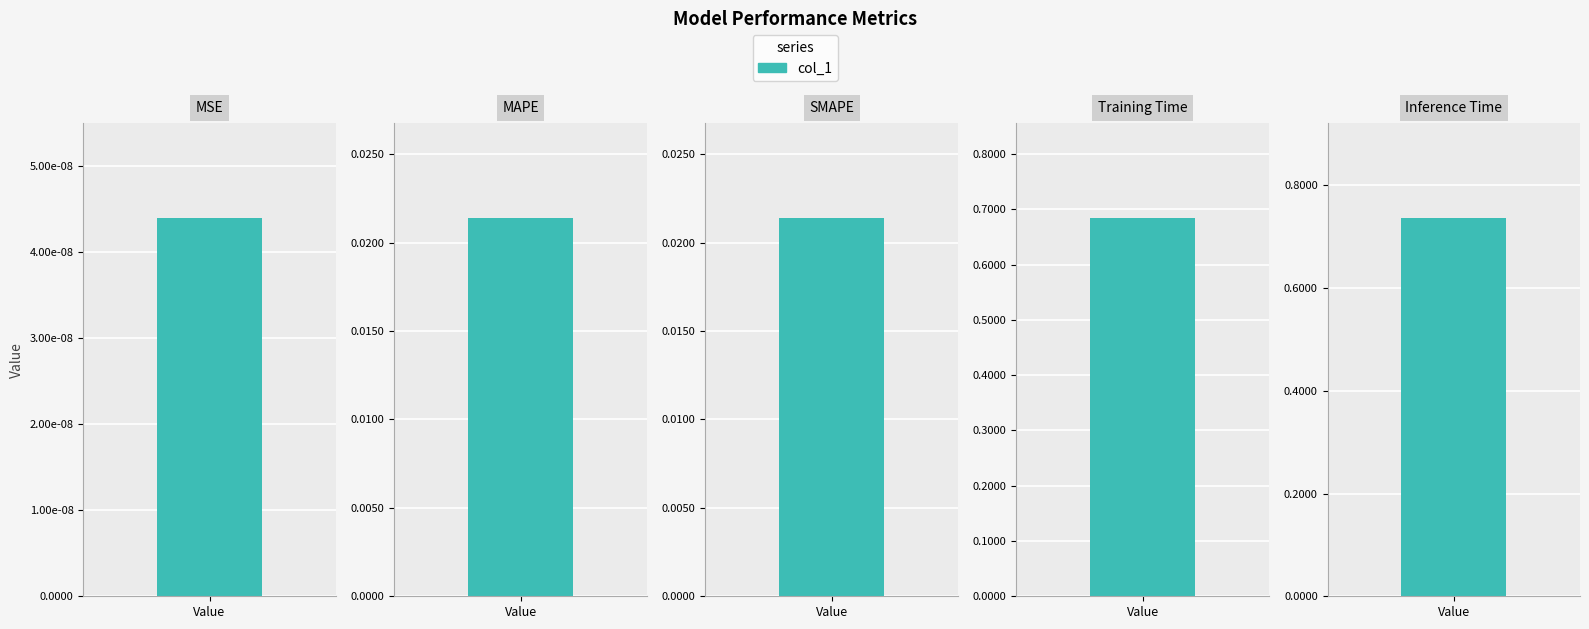

Which category has the highest value across all series?

Inference Time